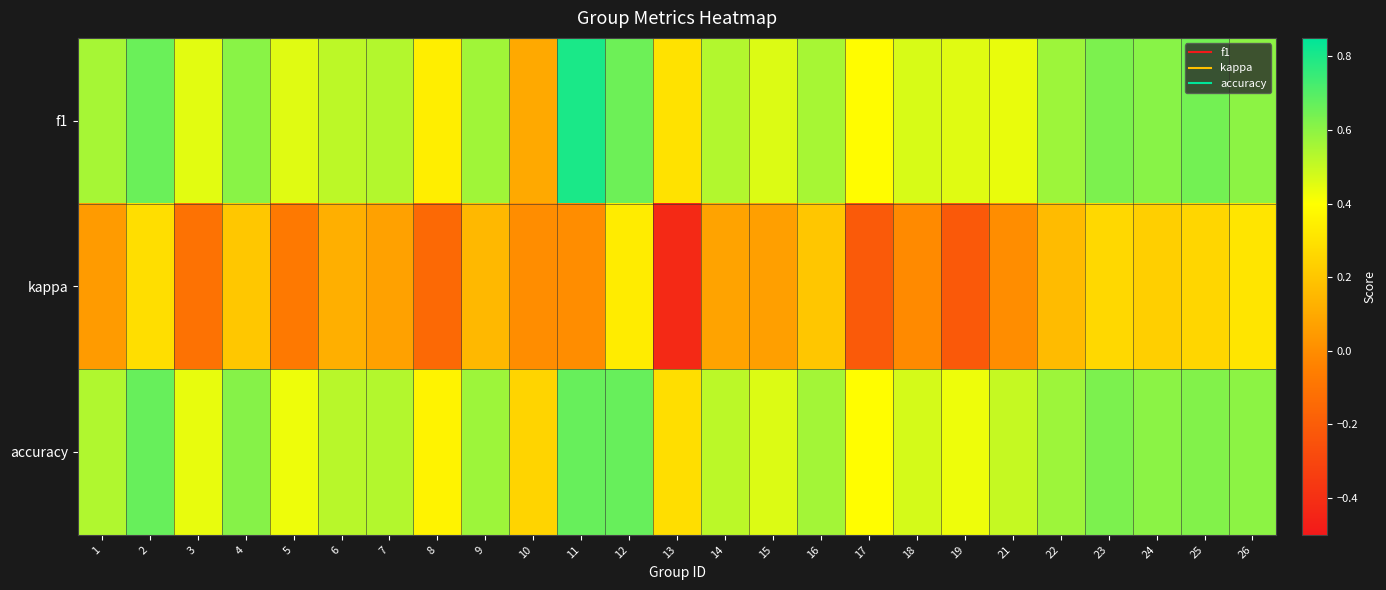

Reading left to right, transcribe all the data shown in this chart.

f1: 1=0.6	2=0.7	3=0.5	4=0.6	5=0.5	6=0.5	7=0.5	8=0.3	9=0.6	10=0.1	11=0.8	12=0.7	13=0.3	14=0.5	15=0.5	16=0.6	17=0.4	18=0.5	19=0.5	21=0.4	22=0.6	23=0.6	24=0.6	25=0.6	26=0.6
kappa: 1=0.0	2=0.3	3=-0.1	4=0.2	5=-0.1	6=0.1	7=0.1	8=-0.1	9=0.2	10=0.0	11=0.0	12=0.3	13=-0.4	14=0.1	15=0.1	16=0.2	17=-0.2	18=-0.0	19=-0.2	21=0.0	22=0.2	23=0.3	24=0.2	25=0.3	26=0.3
accuracy: 1=0.5	2=0.7	3=0.4	4=0.6	5=0.4	6=0.5	7=0.5	8=0.4	9=0.6	10=0.2	11=0.7	12=0.7	13=0.3	14=0.5	15=0.5	16=0.6	17=0.4	18=0.5	19=0.4	21=0.5	22=0.6	23=0.6	24=0.6	25=0.6	26=0.6